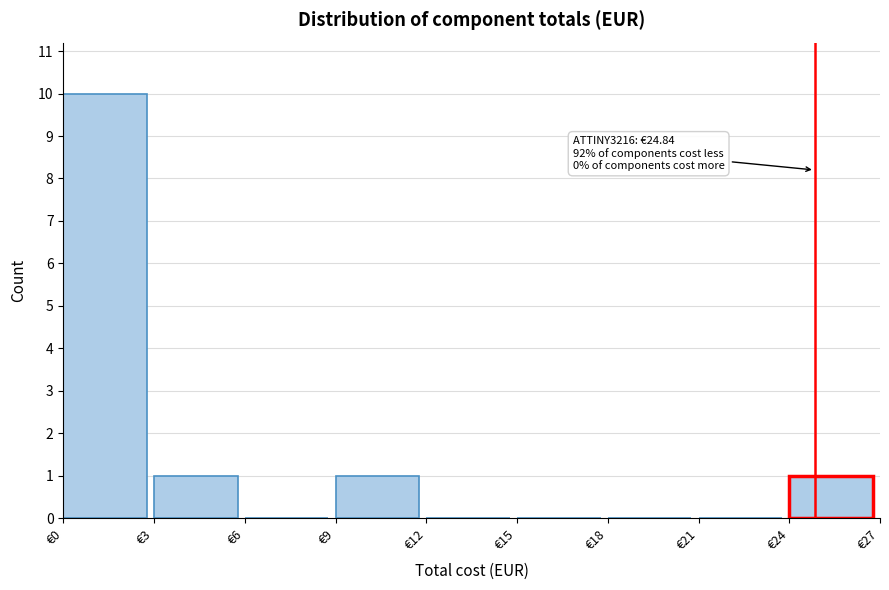

Over which range of the x-axis is the bar tallest?

0 to 3